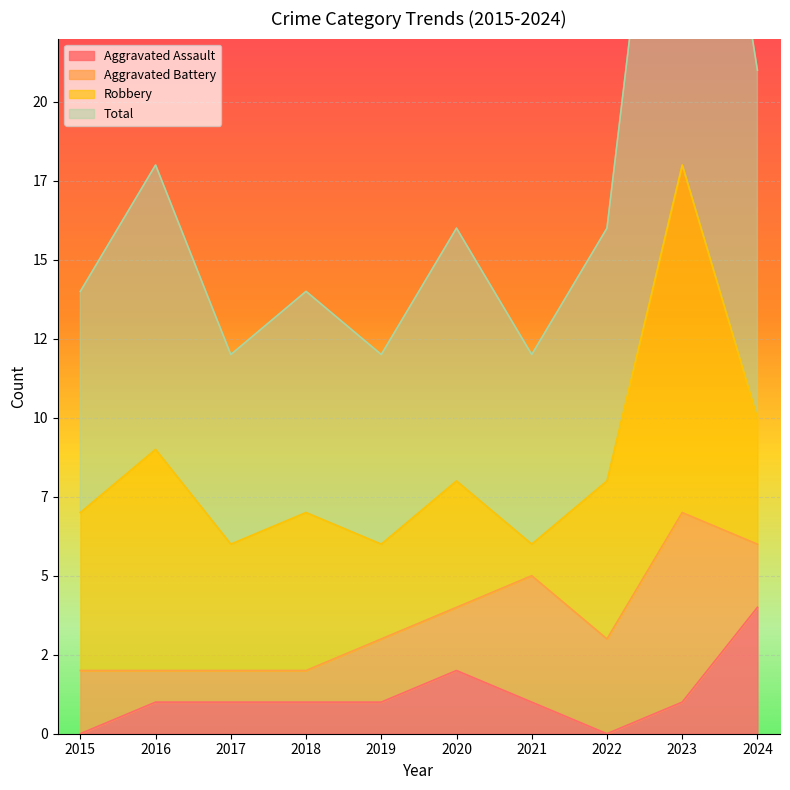

Where does the Aggravated Assault series first go above 1?

2020